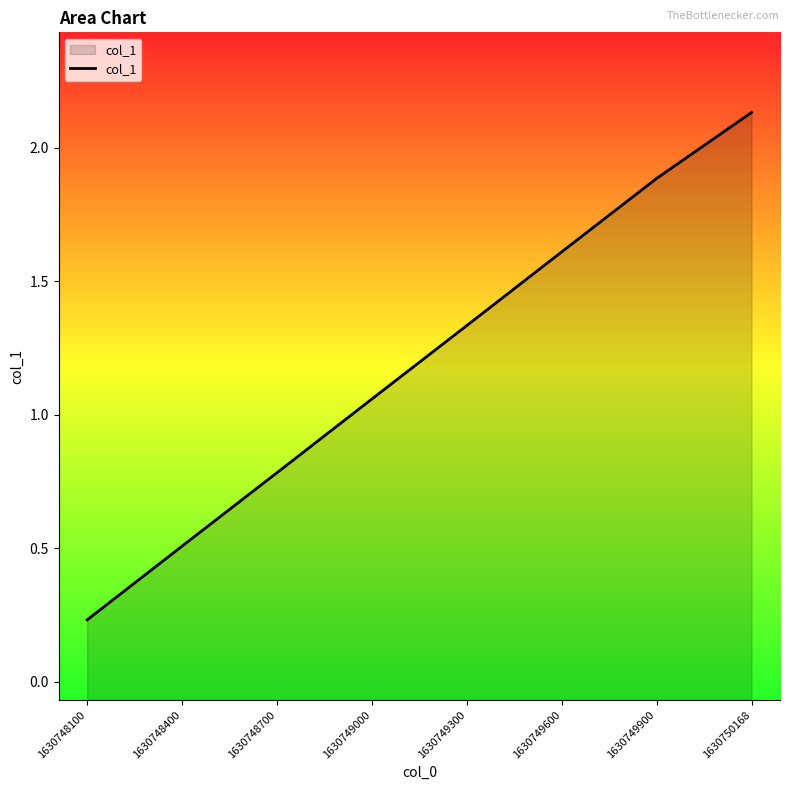

Reading right to left, list all the values displayed in this chart.

1630750168=2.1	1630749900=1.9	1630749600=1.6	1630749300=1.3	1630749000=1.1	1630748700=0.8	1630748400=0.5	1630748100=0.2